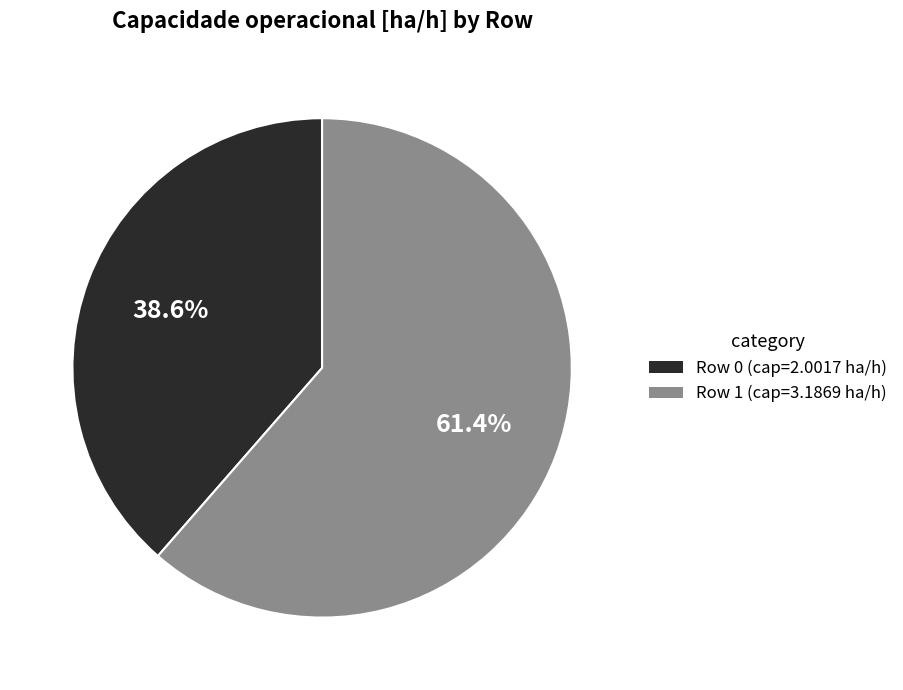

To the nearest percent, what is the average slice percentage?

50%